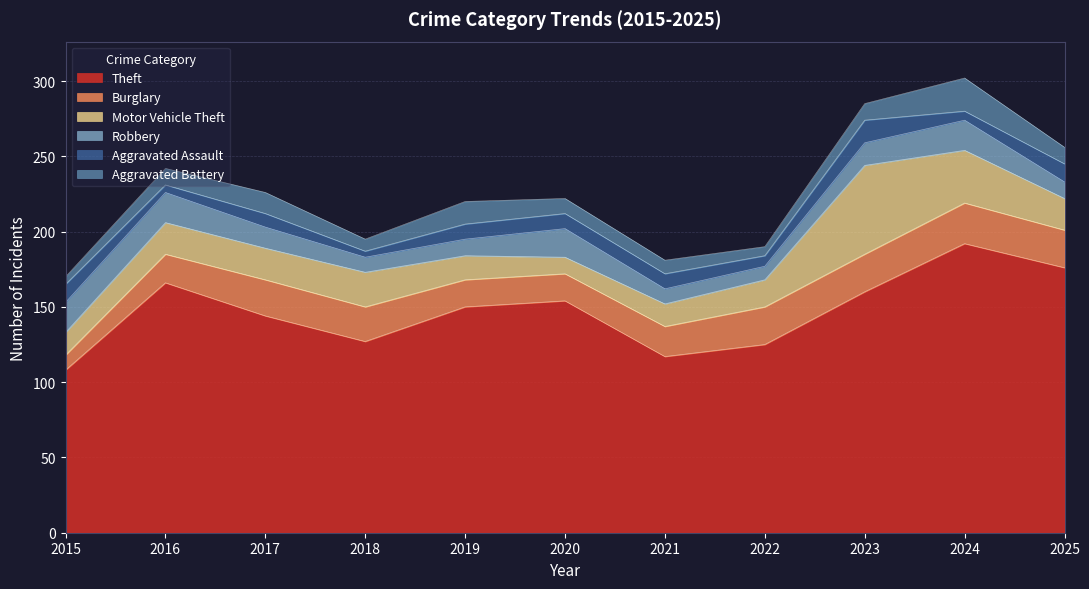

What is the highest value of the Motor Vehicle Theft series?

59